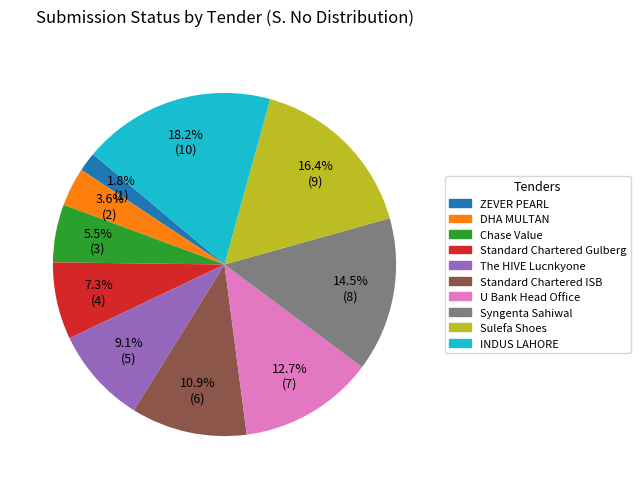

Does any single category account for the majority?

No